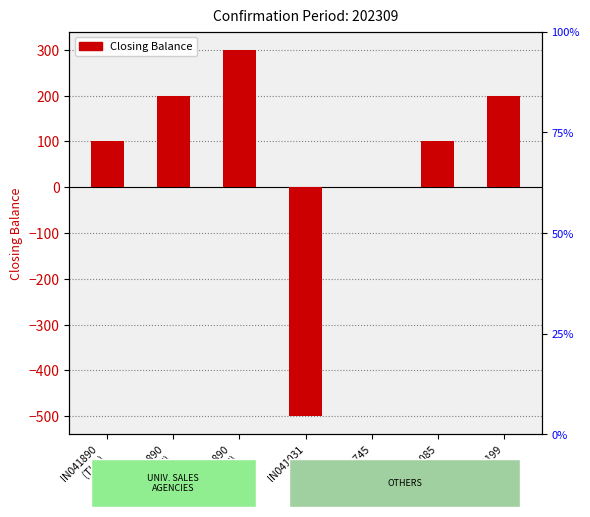

The chart shows a value of 477 at IN041890
(COI). True or false?

False